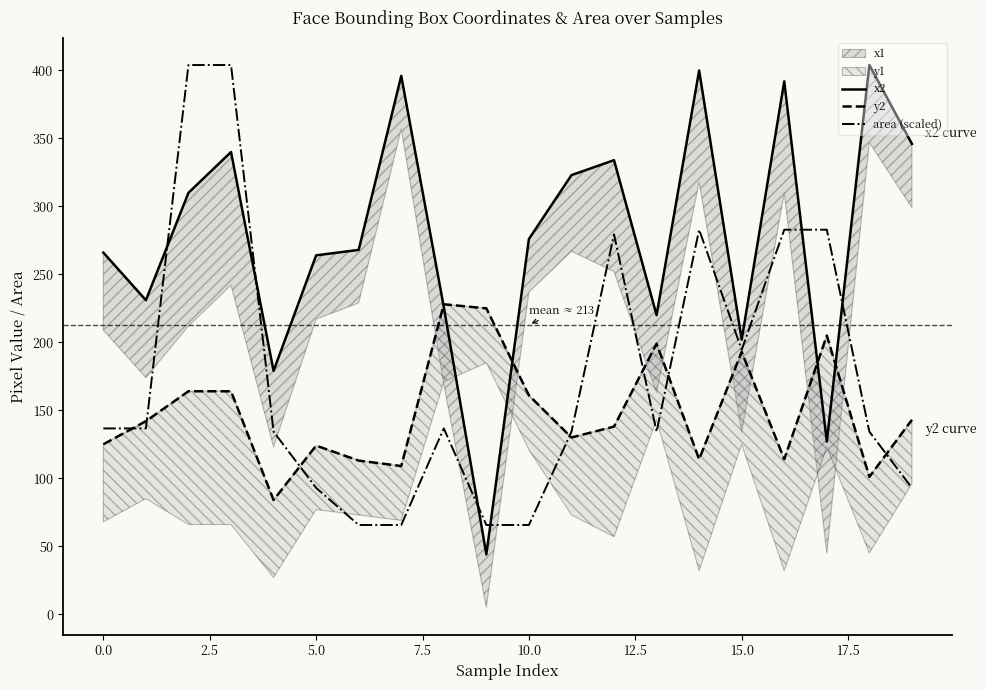

Which label corresponds to the largest value in the chart?

18